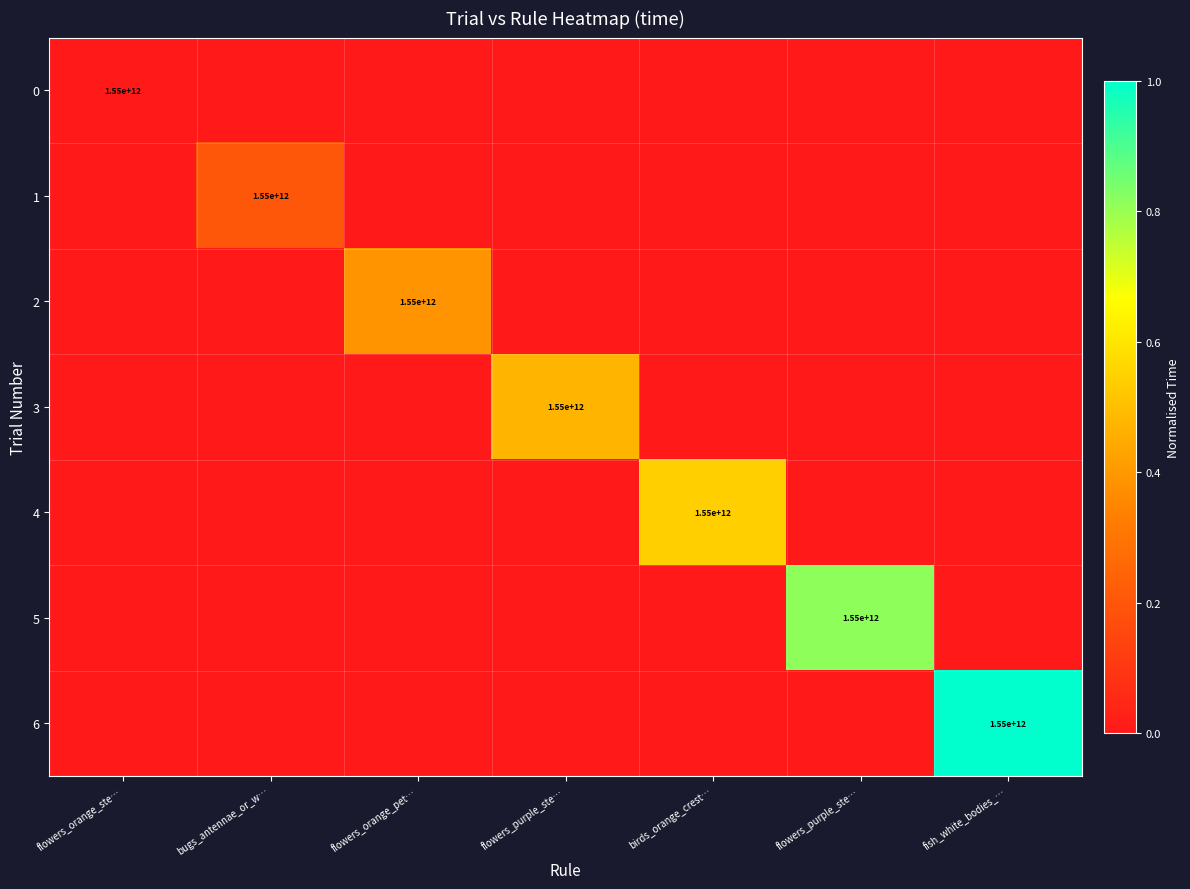

What is the difference between the maximum and minimum values in the 6 series?

1.0